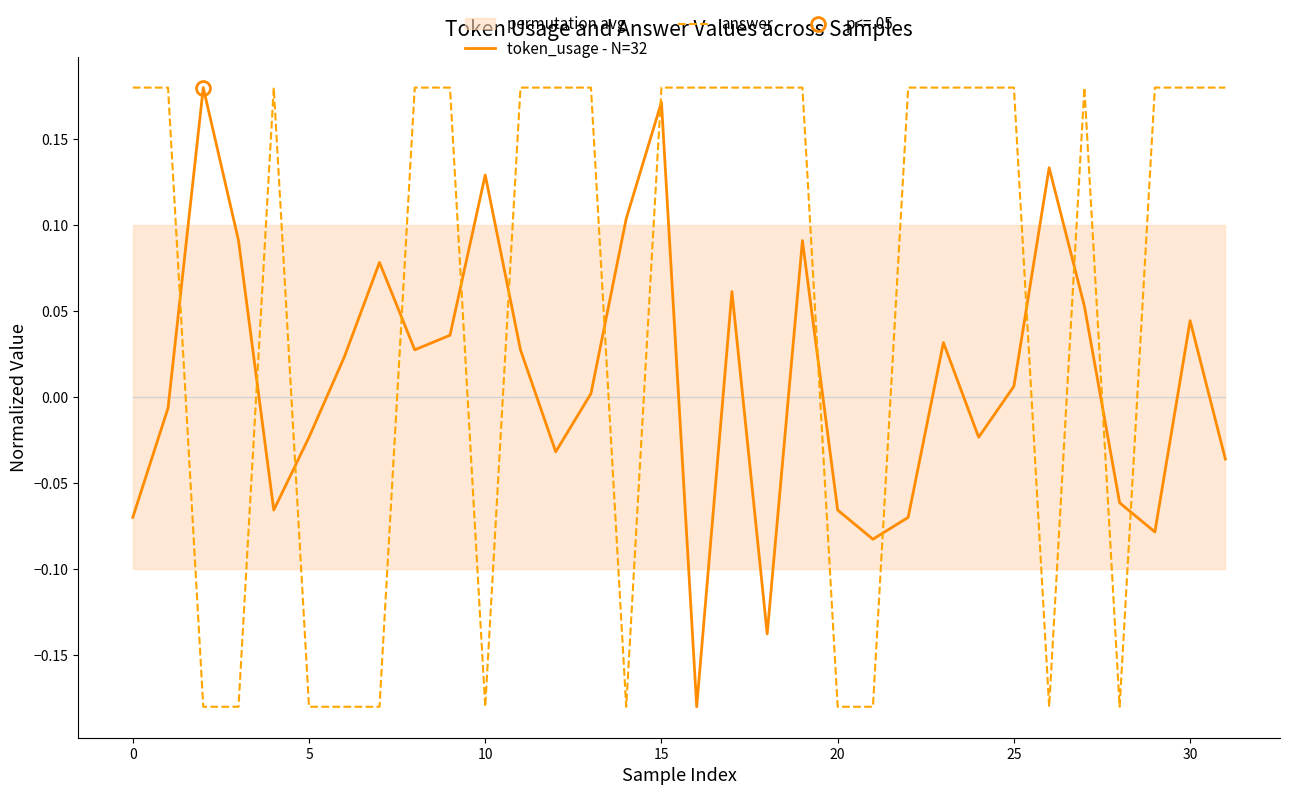

List the series in order of their overall mean, lowest first.

token_usage - N=32, answer